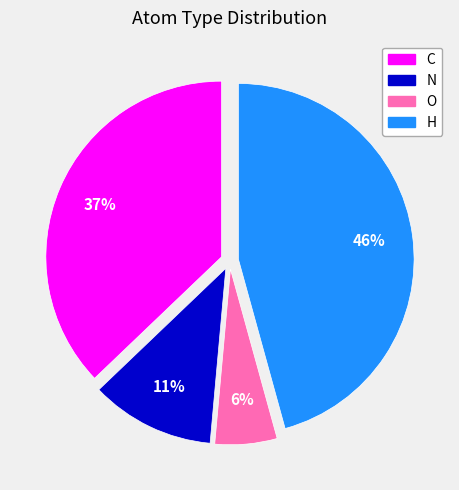

To the nearest percent, what is the difference between the largest and smallest slice percentages?

40%